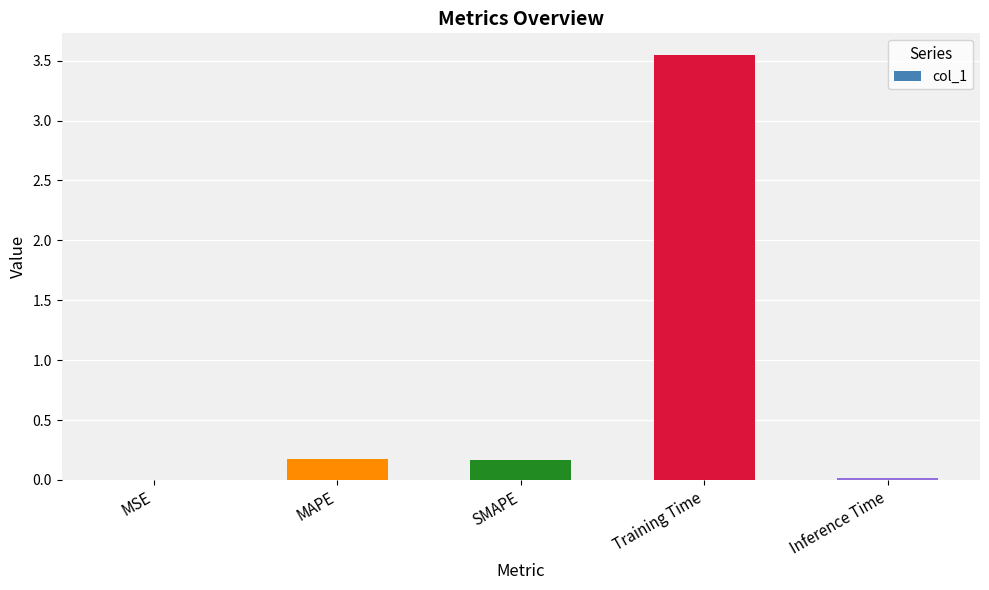

The chart shows a value of 6.1 at Training Time. True or false?

False